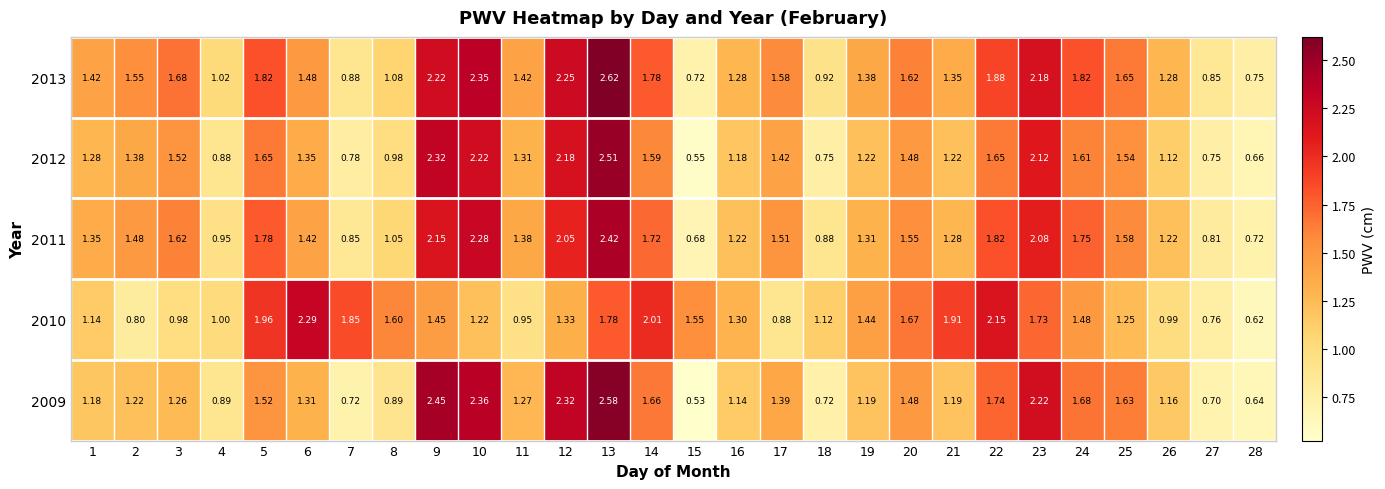

Is the value of 2011 at 5 greater than the value of 2013 at 22?

No